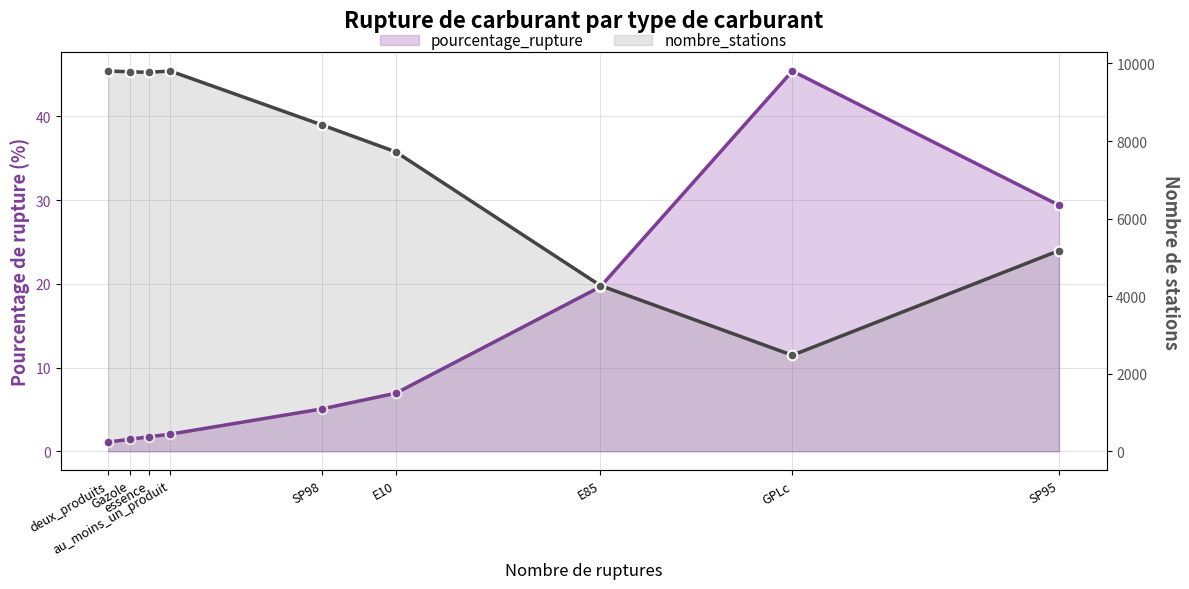

Rank the series by their average value, from highest to lowest.

nombre_stations, pourcentage_rupture